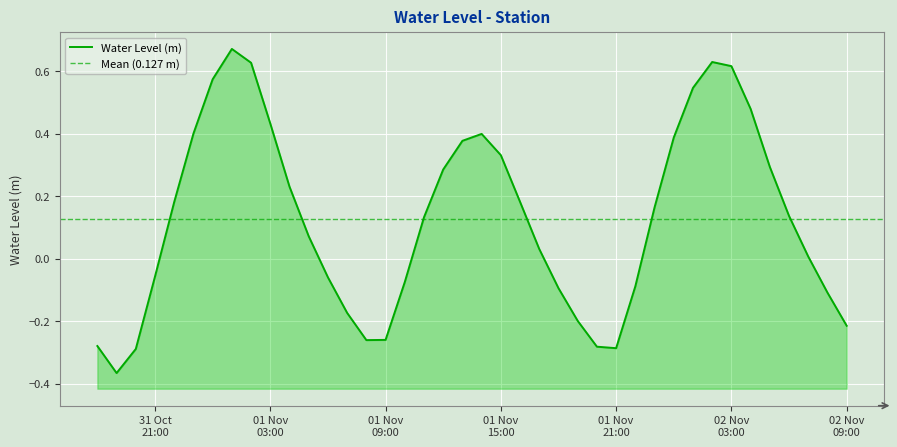

Which has a higher value, 2022-11-01 07:00:00 or 2022-10-31 22:00:00?

2022-10-31 22:00:00